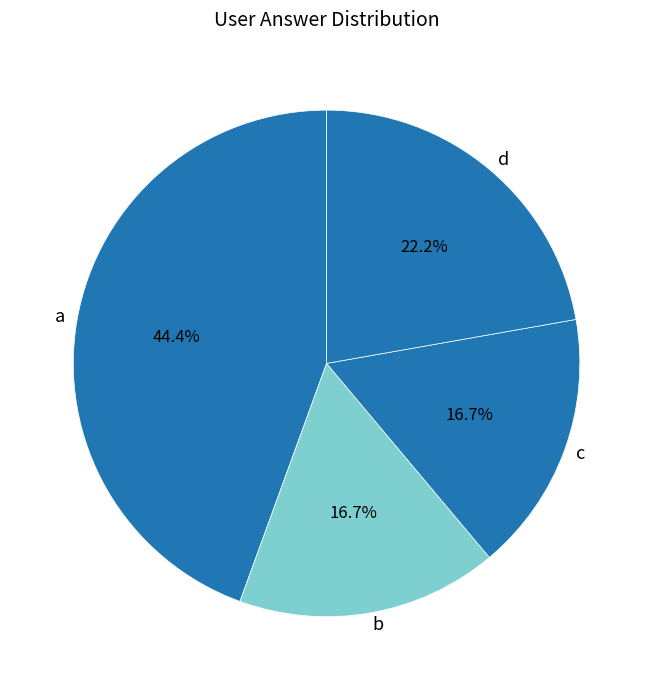

Does c account for over 50% of the chart?

No